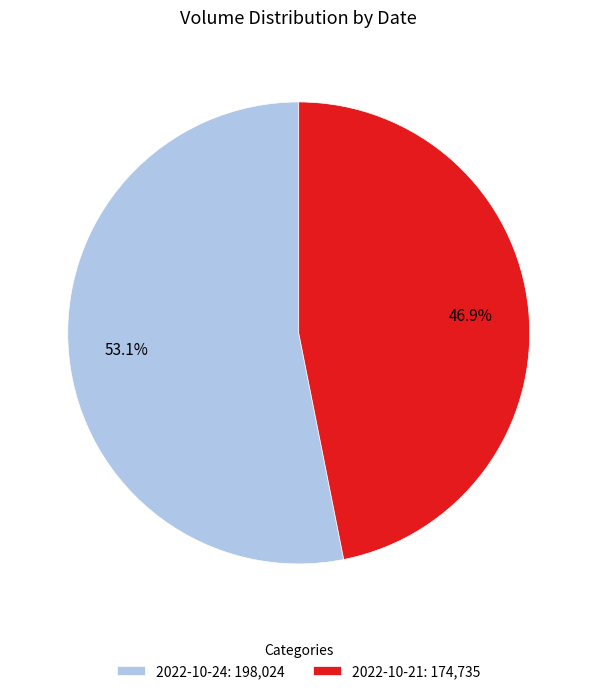

Which category has the smallest portion of the pie?

2022-10-21